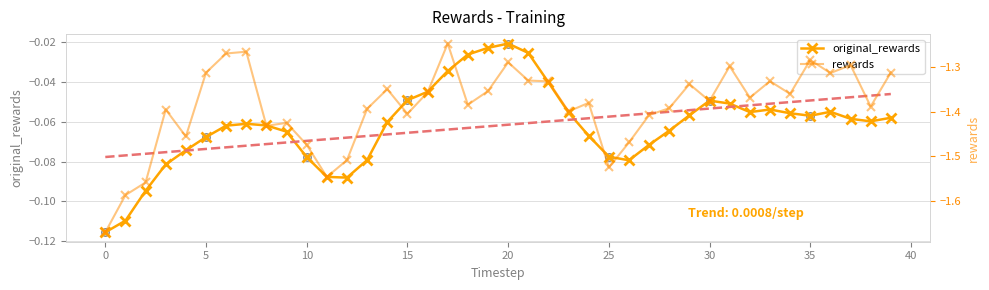

What is the total value across all series at 39?

-1.4